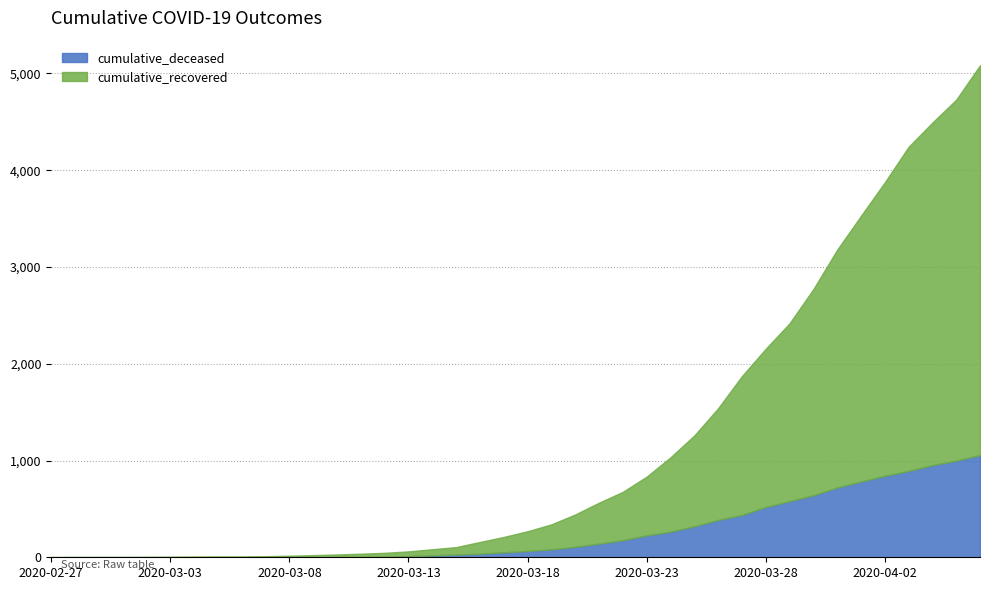

What is the total value across all series at 2020-03-09?

22